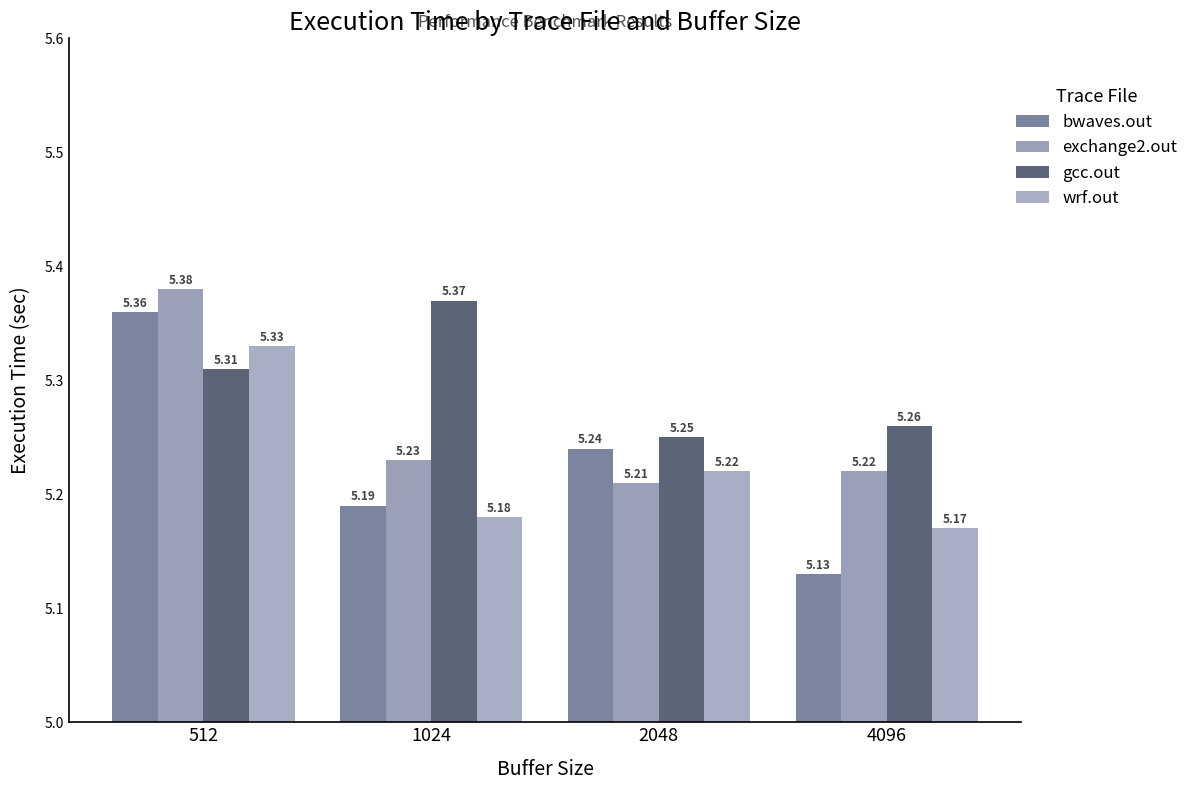

Where is gcc.out nearest to the value 5?

2048